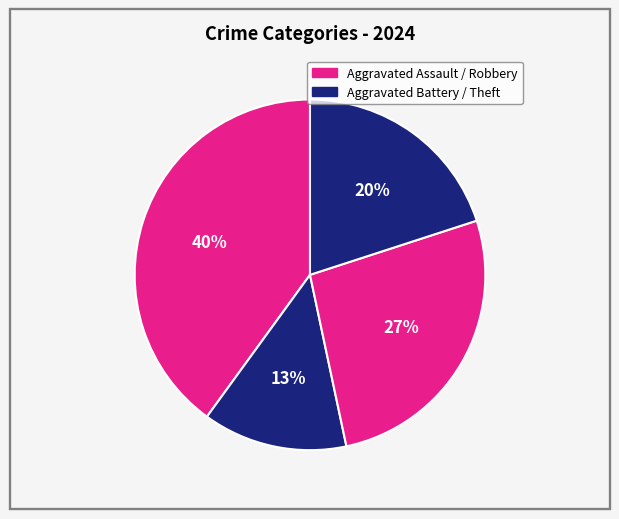

How many segments does this pie chart have?

4